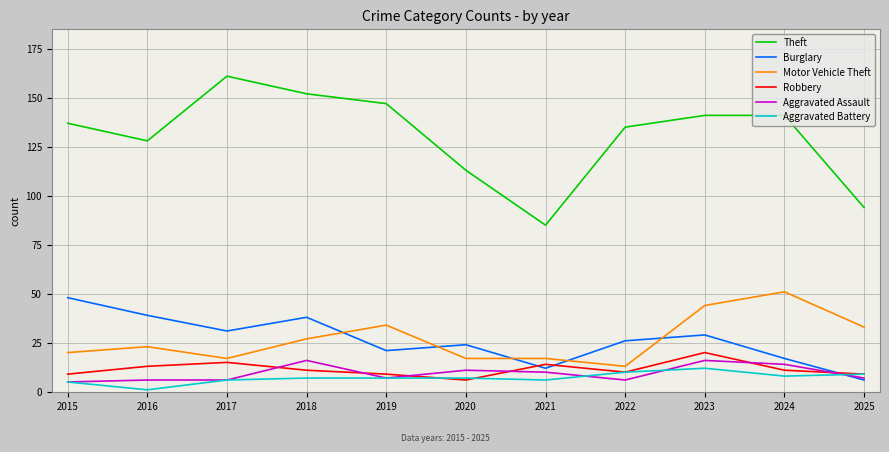

What is the sum of all Robbery values?

127